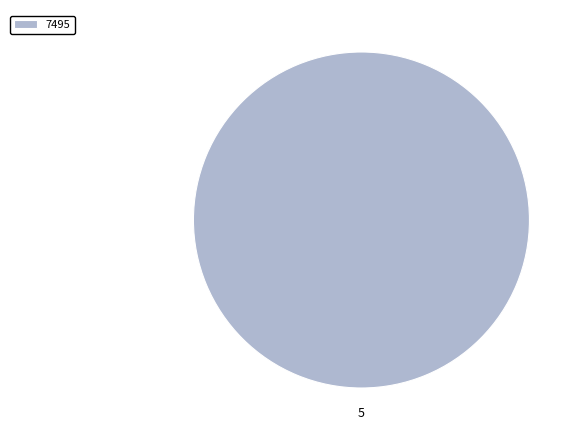

The 7495 slice represents 100% of the pie. True or false?

True